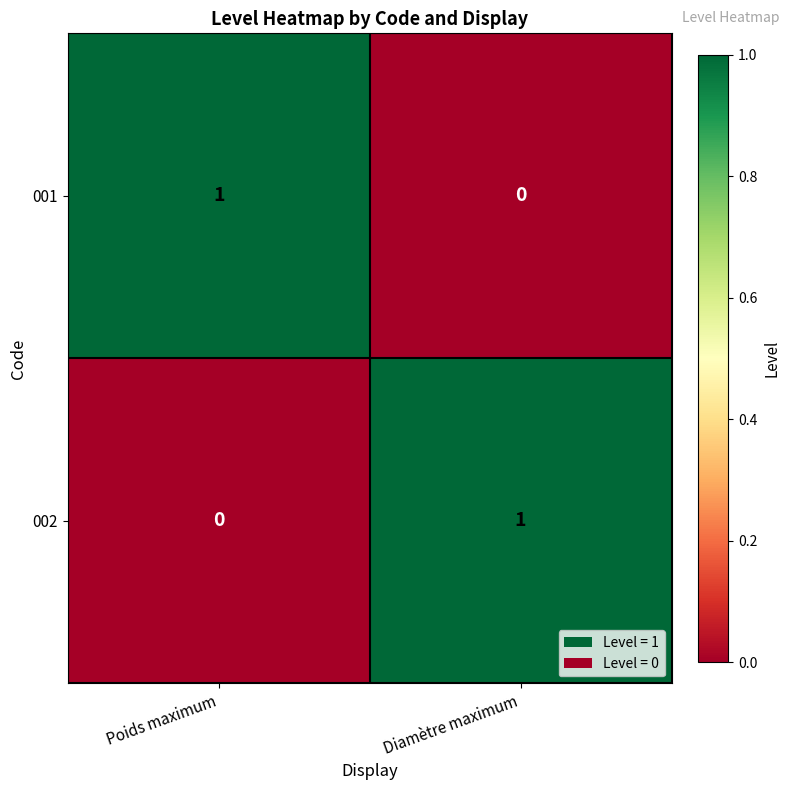

At which label is 002 closest to 0?

Poids maximum